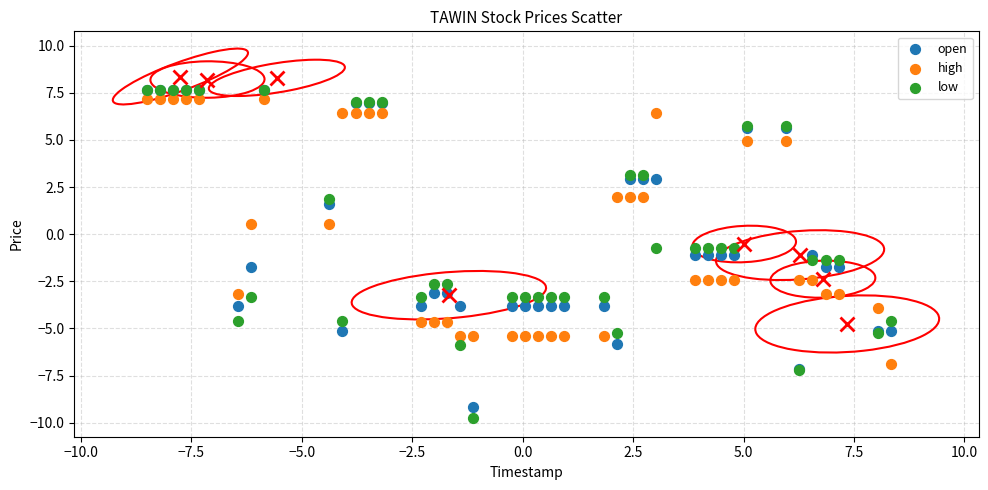

What are all the series names shown in the legend?

open, high, low